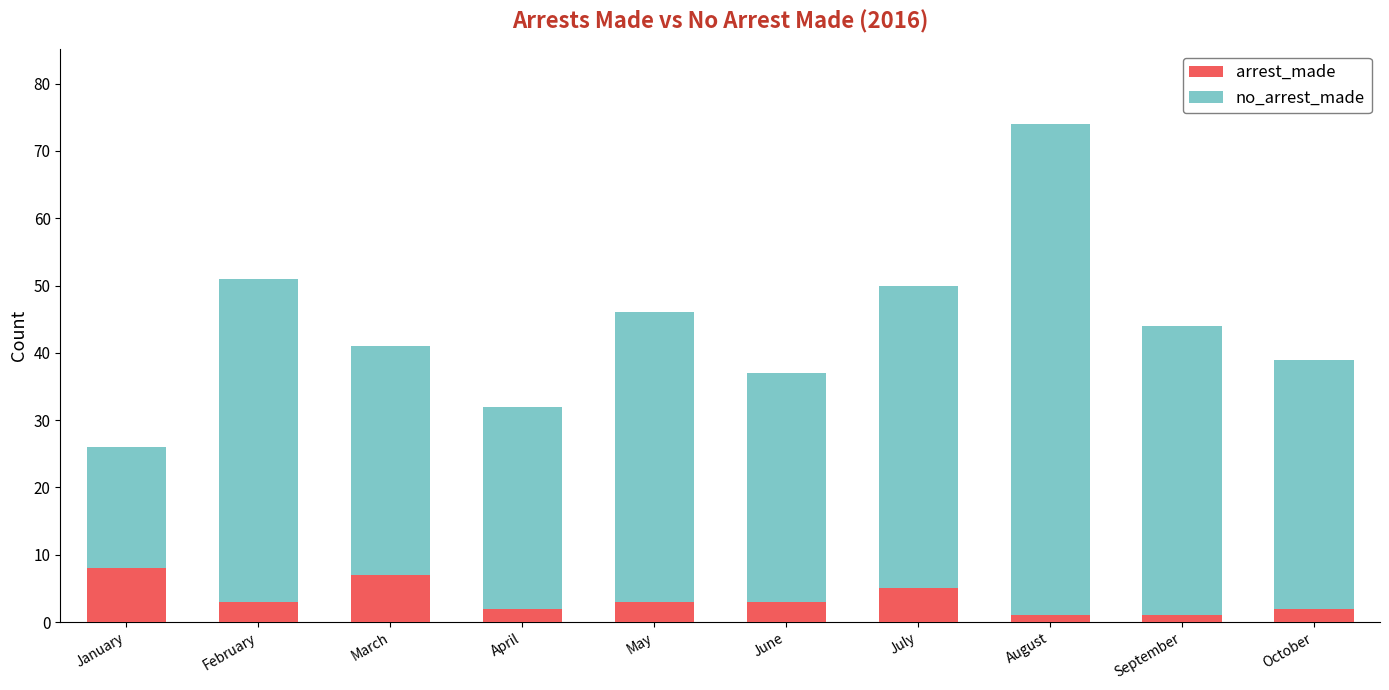

What is the difference between the maximum and minimum values in the arrest_made series?

7